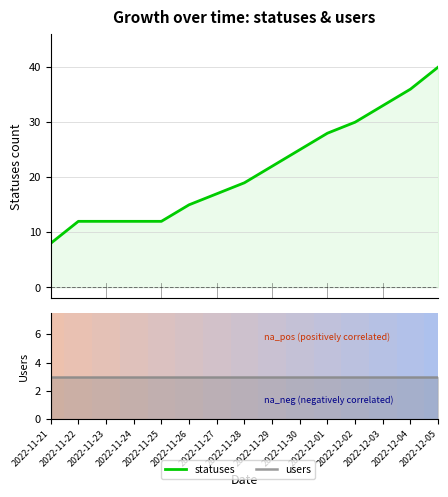

At which category is the sum across all series the highest?

2022-12-05